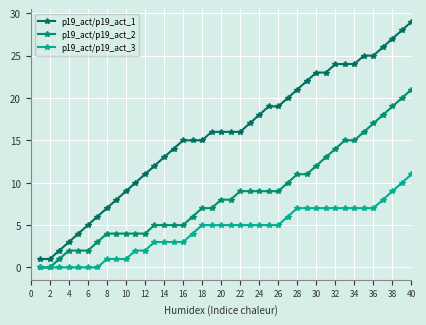

Is this an area chart (filled region under the line)?

No